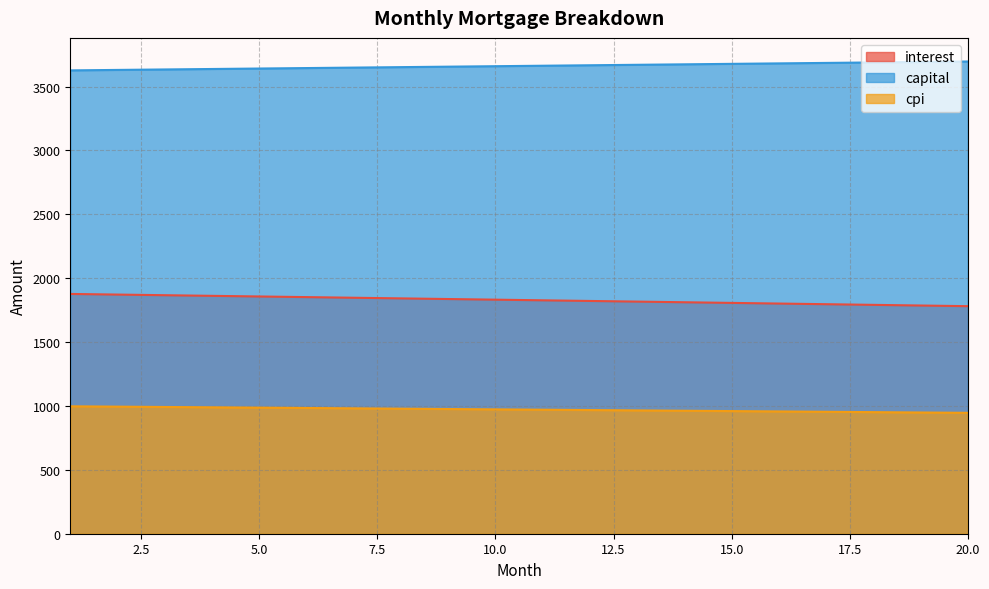

What is the total value across all series at 8?

6473.2